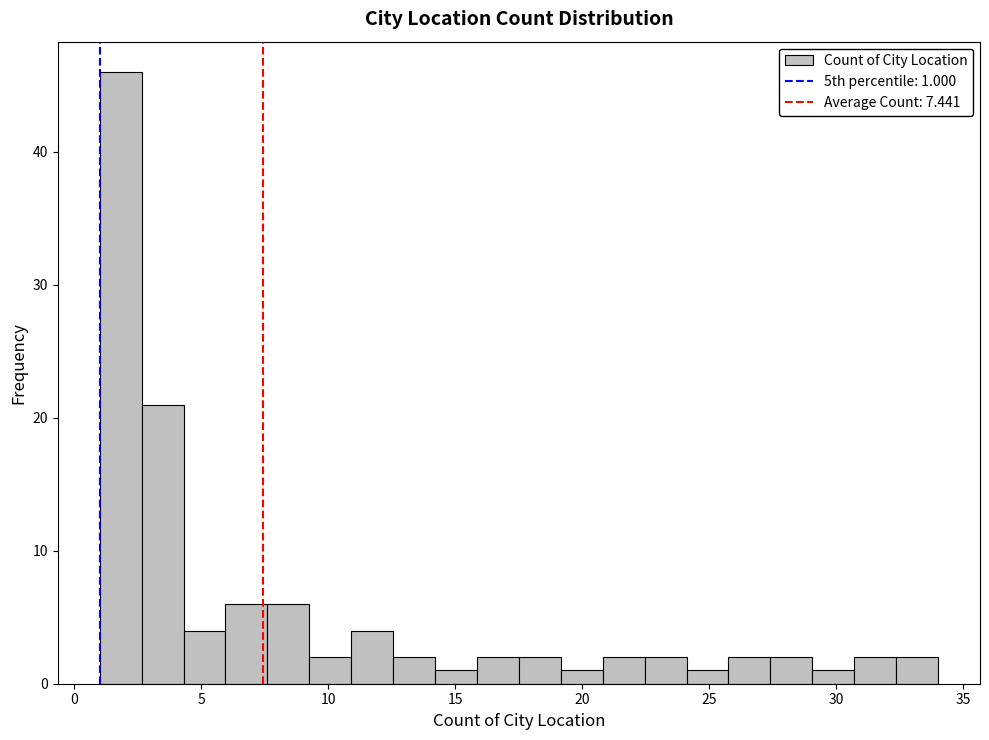

Around what value on the x-axis is the tallest bar? Give the approximate position of its centre, as read against the axis.

2.0